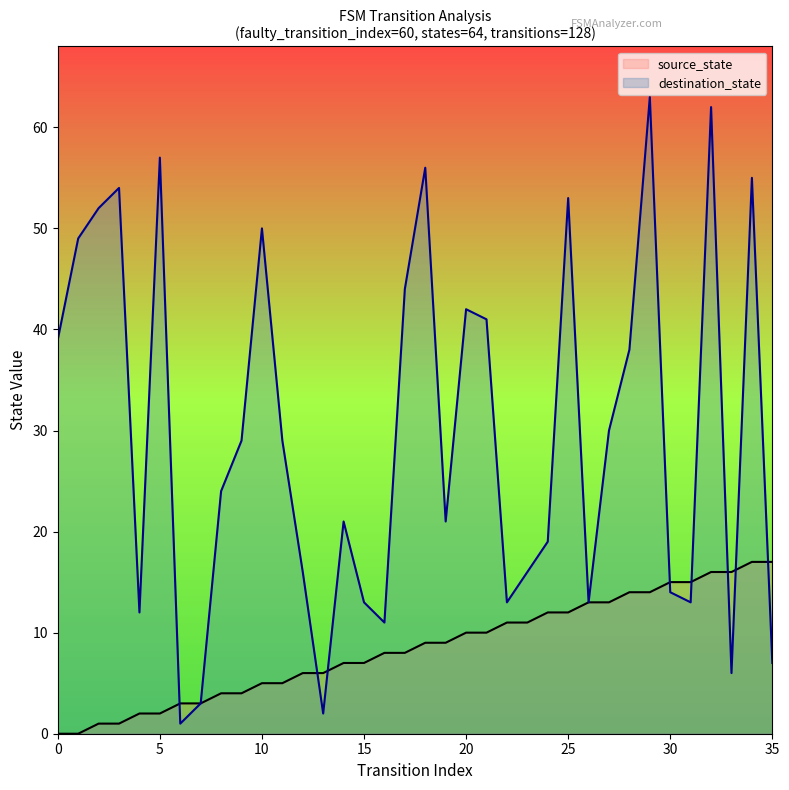

How many interior local peaks does the destination_state series have?

10